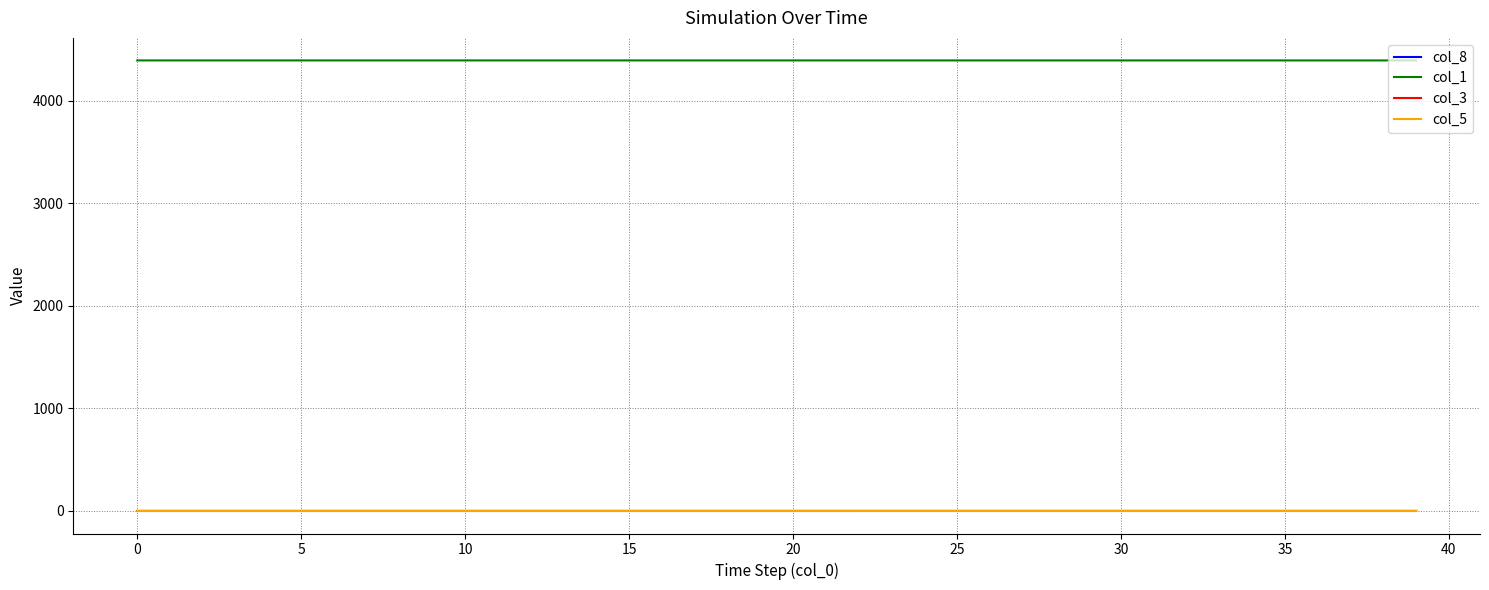

True or false: col_1 and col_5 intersect in this chart.

False